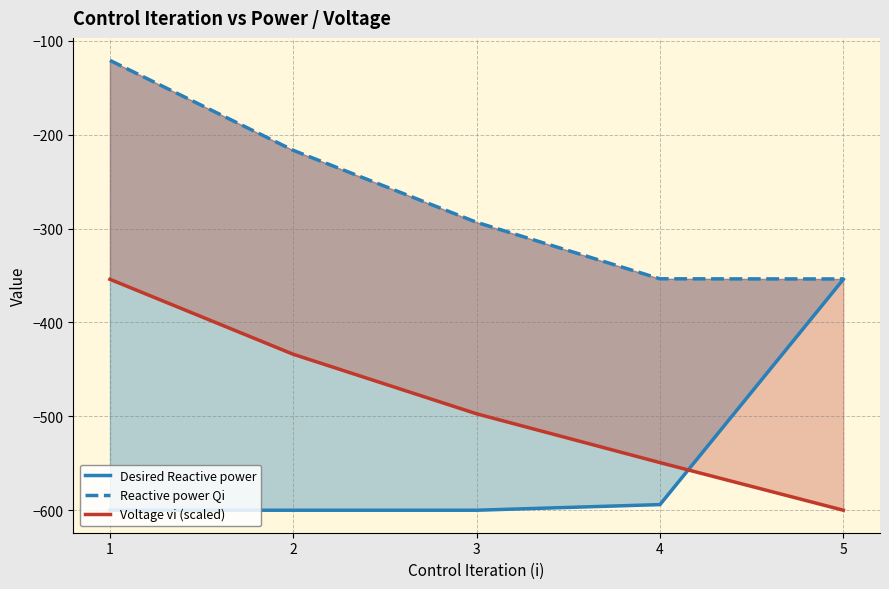

True or false: Voltage vi (scaled) has a value of -128.4 at 3.

False